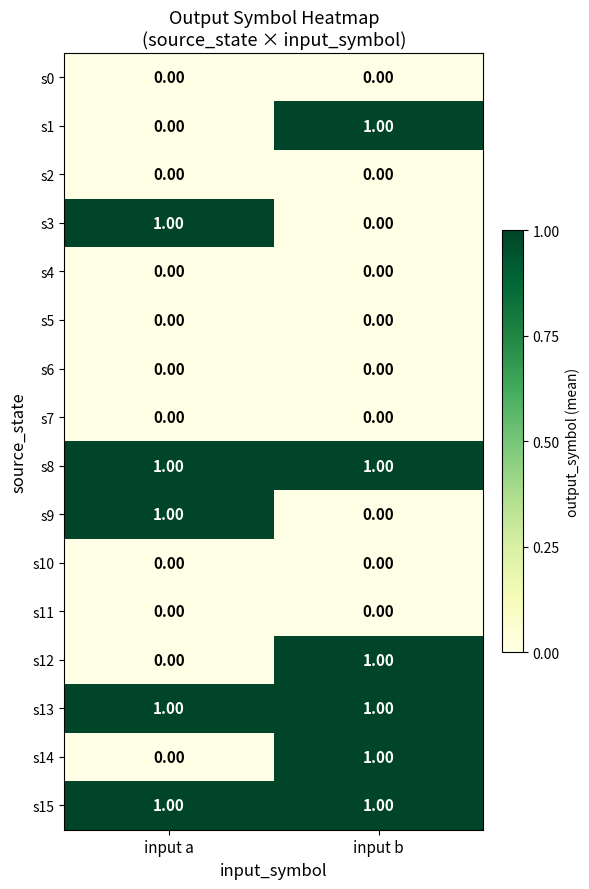

What is the greatest value displayed?

1